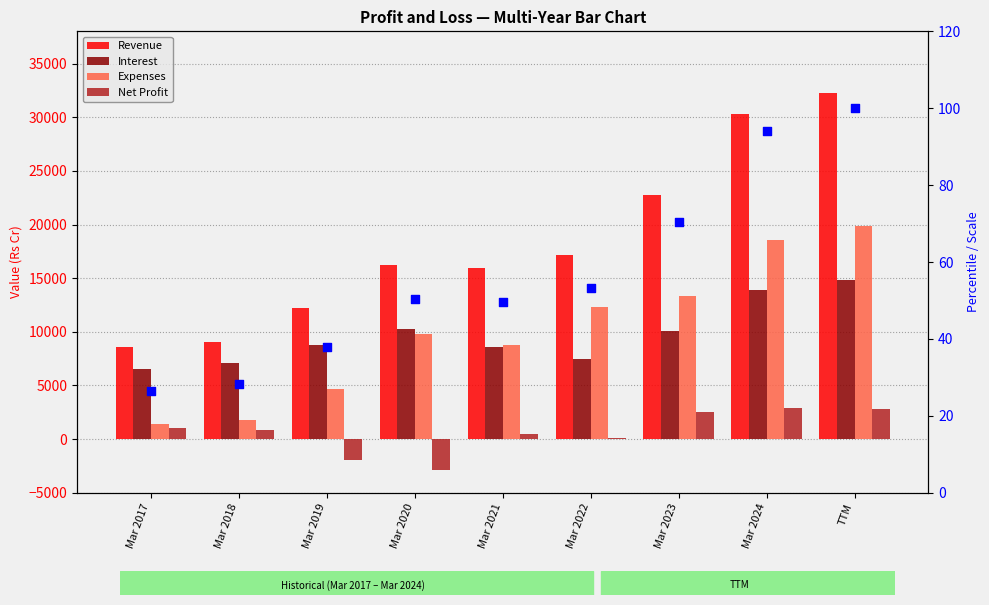

At how many categories does at least one series exceed 29718?

2